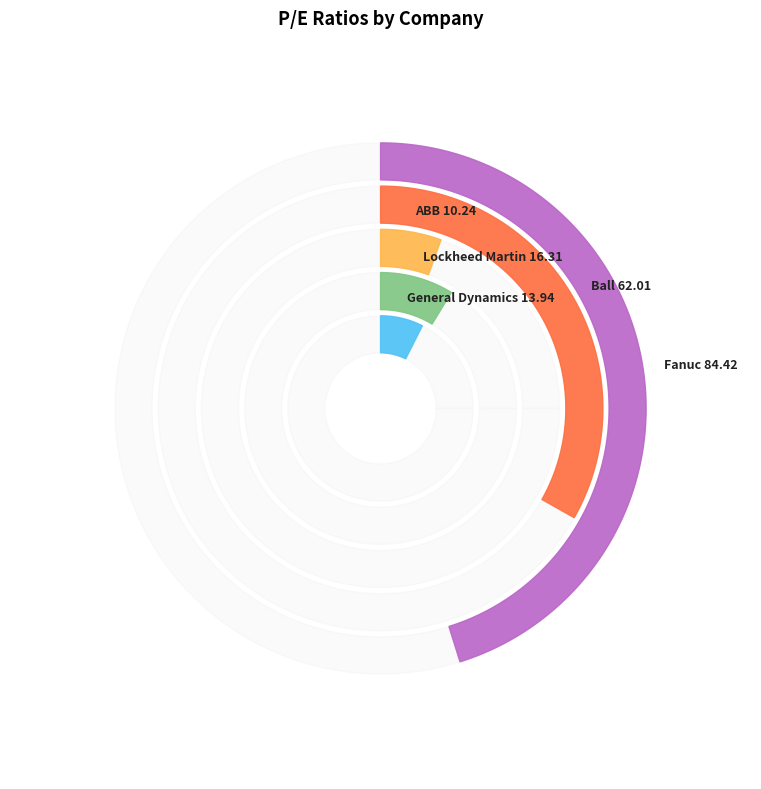

Does ABB account for over 50% of the chart?

No